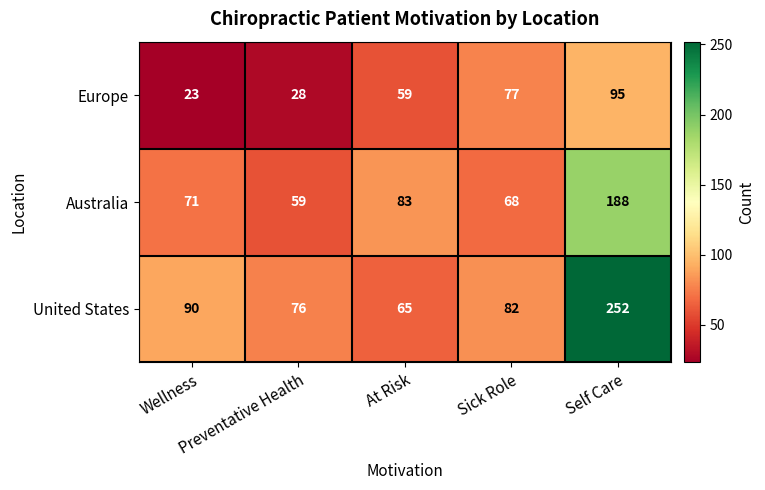

List the series in order of their peak value, highest first.

United States, Australia, Europe